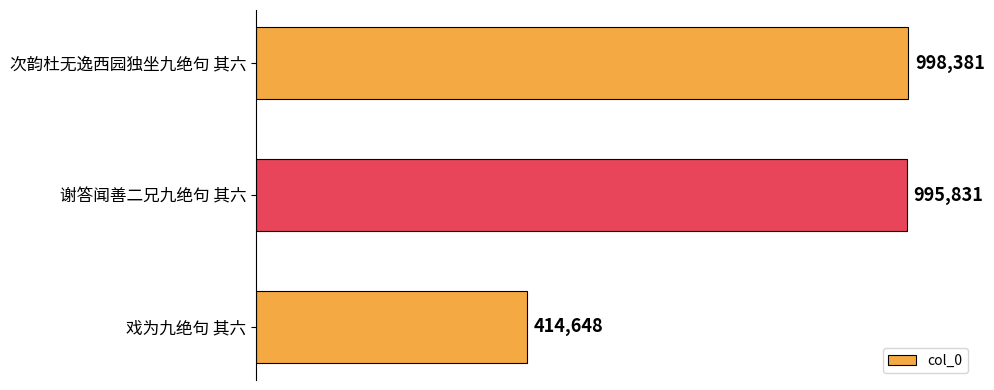

The value at 谢答闻善二兄九绝句 其六 is 605099. True or false?

False